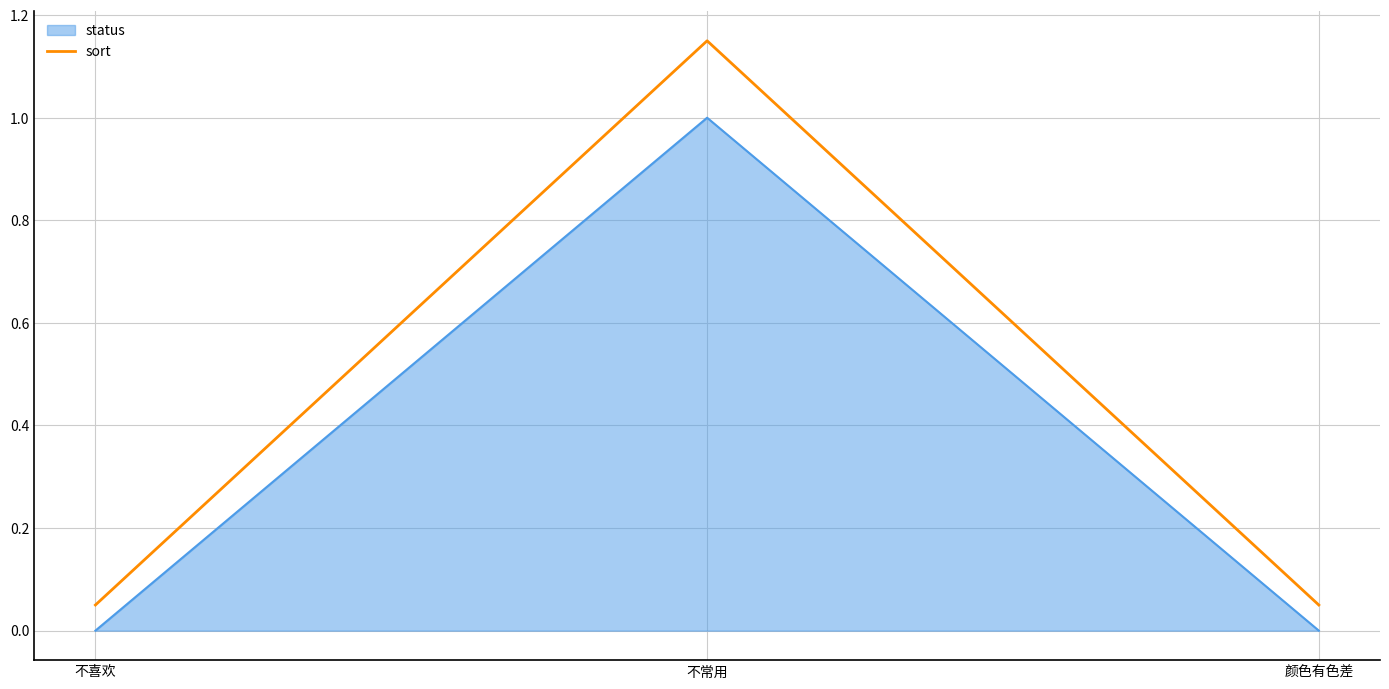

How many lines are shown in the chart?

2